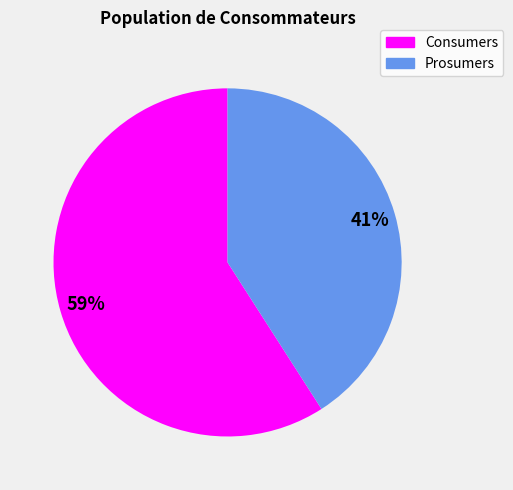

Is it true that Prosumers is 41% of the pie?

True